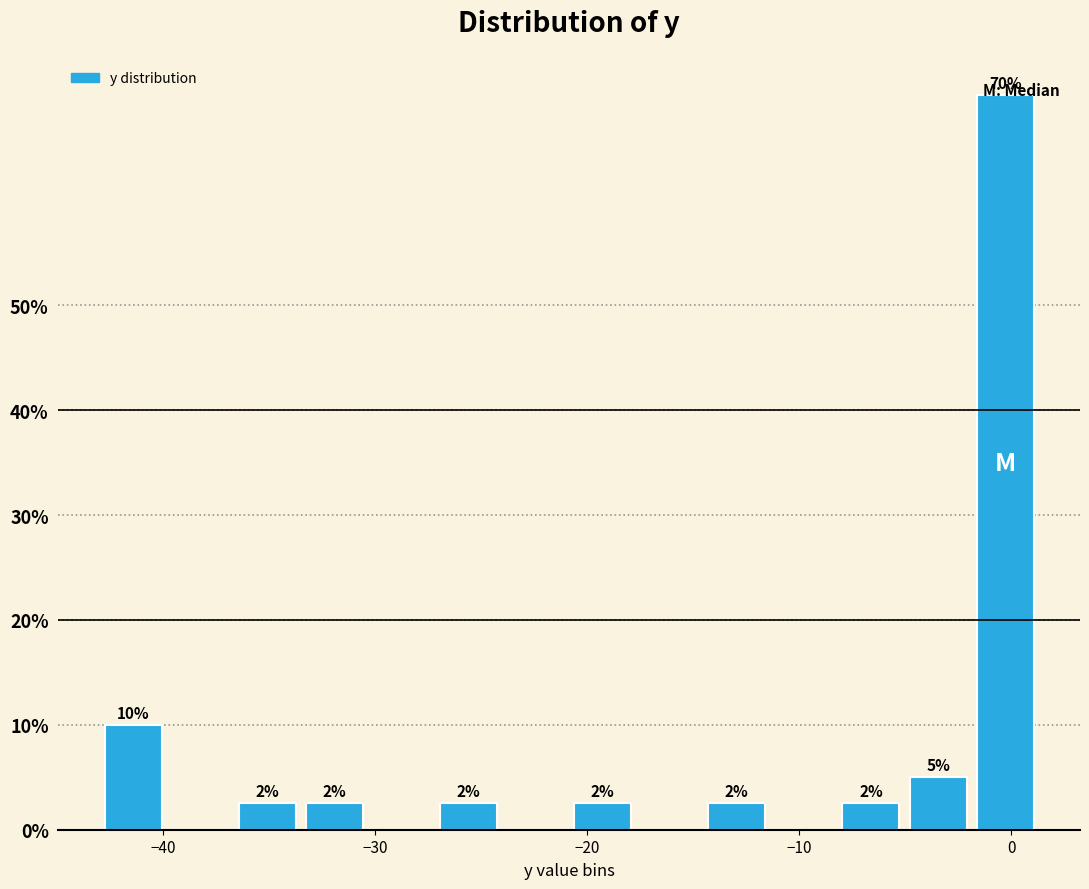

Around what value on the x-axis is the tallest bar? Give the approximate position of its centre, as read against the axis.

0